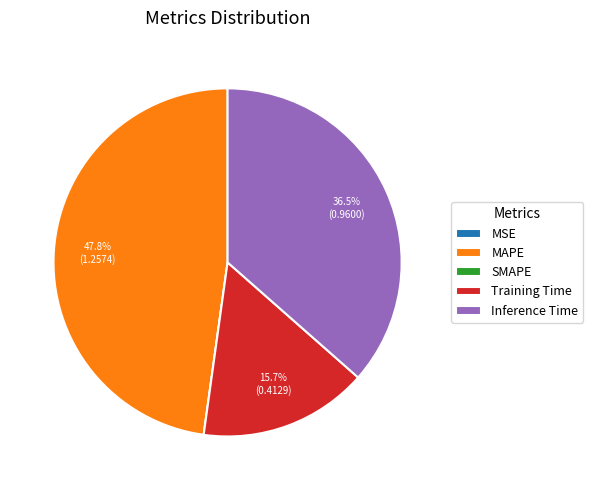

Combined, do Training Time and Inference Time account for over 50%?

Yes